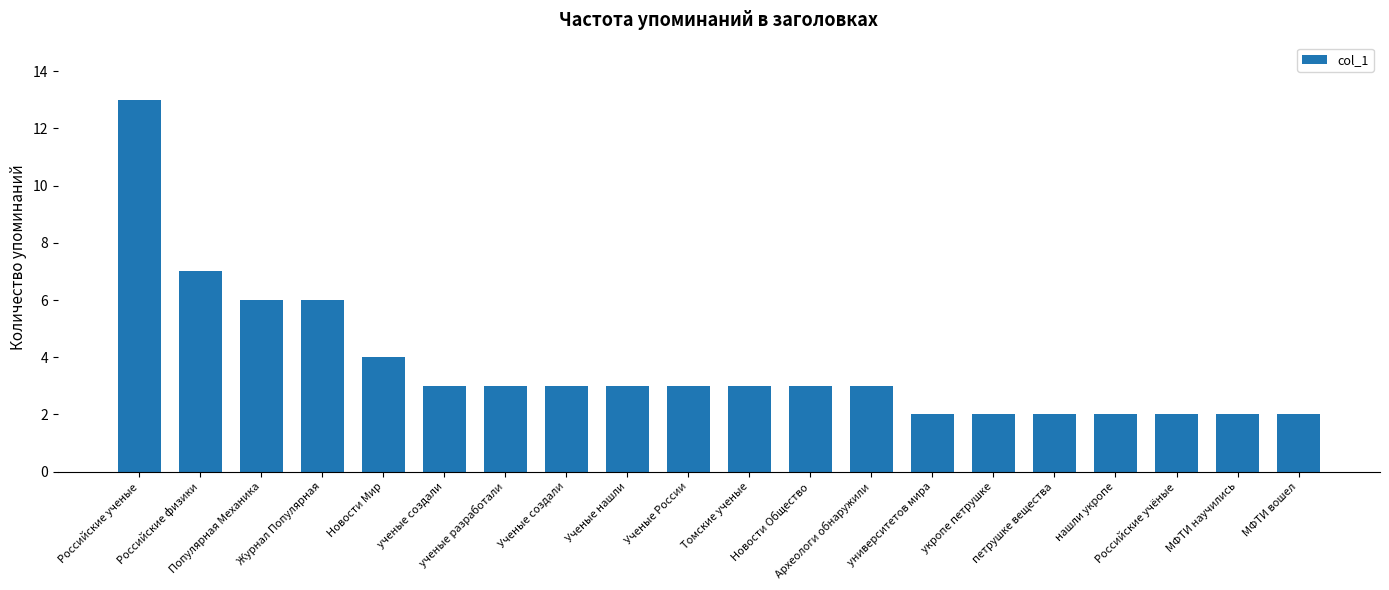

What is the average value?

4